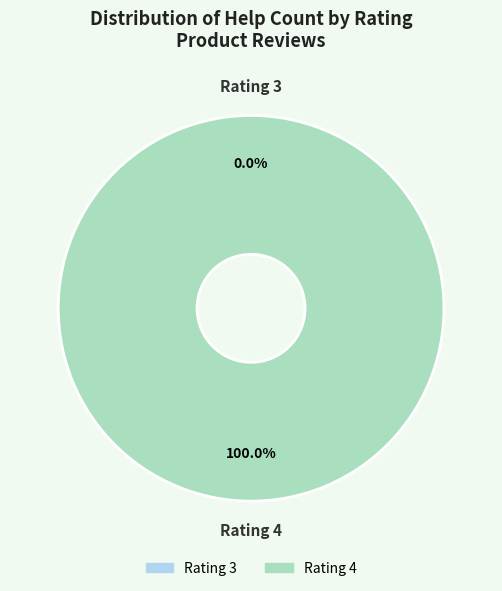

True or false: 4 accounts for 6% of the total.

False